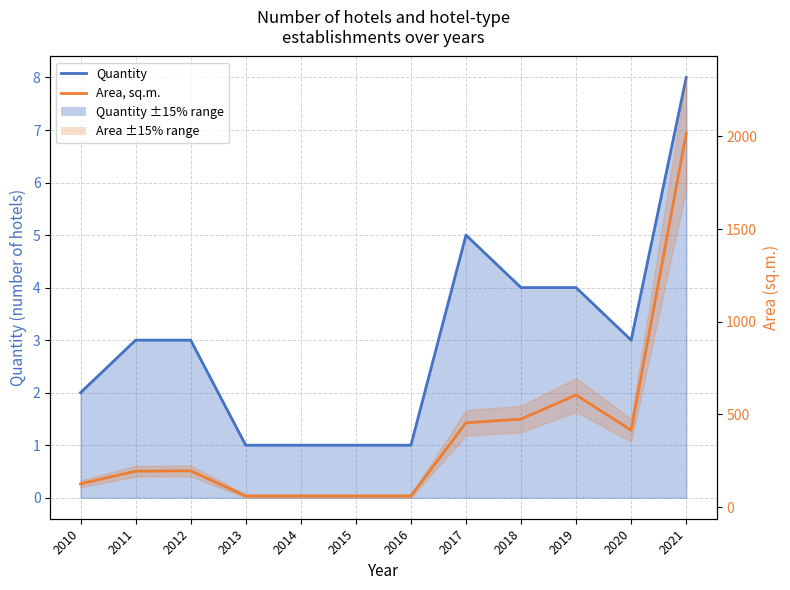

What is the difference between the maximum and minimum values in the Area, sq.m. series?

1955